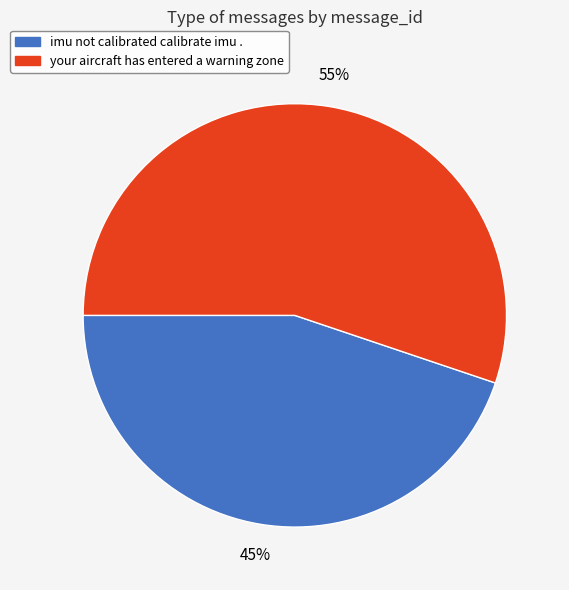

Do imu not calibrated calibrate imu . and your aircraft has entered a warning zone together represent more than half of the pie?

Yes